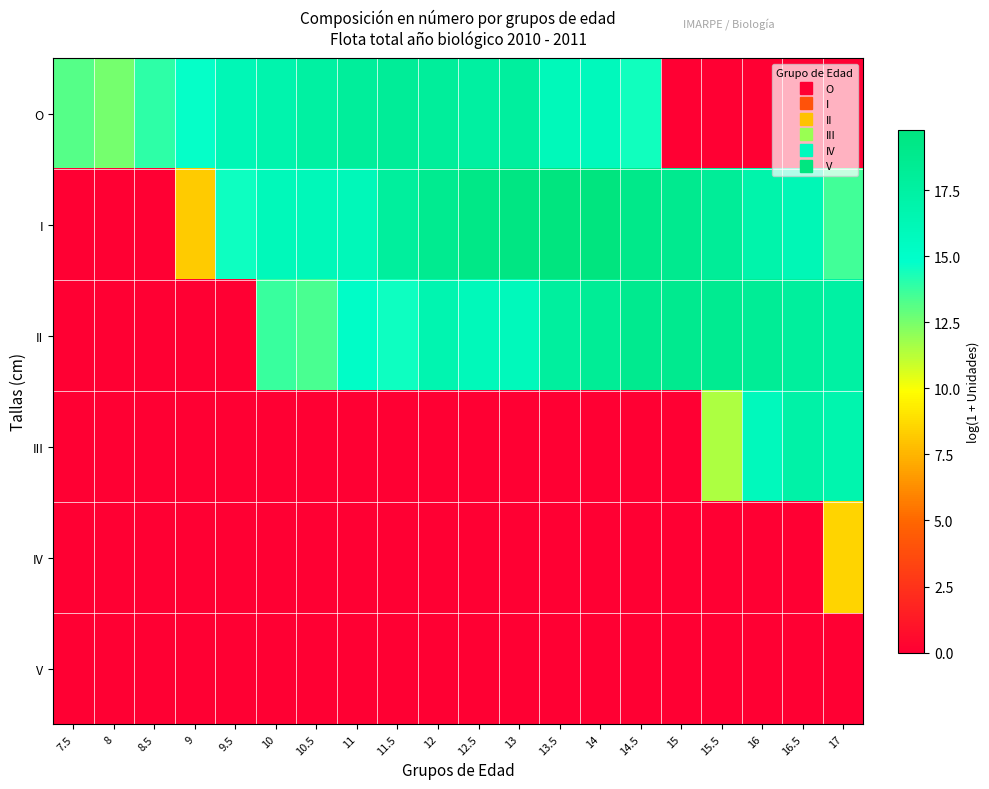

Reading left to right, what are all the values shown in this chart?

O: 7.5=13.2	8=12.5	8.5=13.9	9=14.8	9.5=16.2	10=16.8	10.5=17.5	11=18.0	11.5=18.1	12=18.0	12.5=17.6	13=17.7	13.5=16.0	14=15.8	14.5=14.5	15=0.0	15.5=0.0	16=0.0	16.5=0.0	17=0.0
I: 7.5=0.0	8=0.0	8.5=0.0	9=8.3	9.5=14.6	10=16.0	10.5=16.0	11=16.1	11.5=17.8	12=18.7	12.5=19.2	13=19.5	13.5=19.8	14=19.7	14.5=19.0	15=18.7	15.5=18.1	16=16.9	16.5=16.2	17=13.6
II: 7.5=0.0	8=0.0	8.5=0.0	9=0.0	9.5=0.0	10=13.7	10.5=13.4	11=15.1	11.5=14.6	12=16.6	12.5=16.0	13=15.9	13.5=17.7	14=18.2	14.5=18.7	15=18.7	15.5=18.6	16=18.3	16.5=17.8	17=17.4
III: 7.5=0.0	8=0.0	8.5=0.0	9=0.0	9.5=0.0	10=0.0	10.5=0.0	11=0.0	11.5=0.0	12=0.0	12.5=0.0	13=0.0	13.5=0.0	14=0.0	14.5=0.0	15=0.0	15.5=11.5	16=15.8	16.5=17.2	17=16.7
IV: 7.5=0.0	8=0.0	8.5=0.0	9=0.0	9.5=0.0	10=0.0	10.5=0.0	11=0.0	11.5=0.0	12=0.0	12.5=0.0	13=0.0	13.5=0.0	14=0.0	14.5=0.0	15=0.0	15.5=0.0	16=0.0	16.5=0.0	17=8.6
V: 7.5=0.0	8=0.0	8.5=0.0	9=0.0	9.5=0.0	10=0.0	10.5=0.0	11=0.0	11.5=0.0	12=0.0	12.5=0.0	13=0.0	13.5=0.0	14=0.0	14.5=0.0	15=0.0	15.5=0.0	16=0.0	16.5=0.0	17=0.0